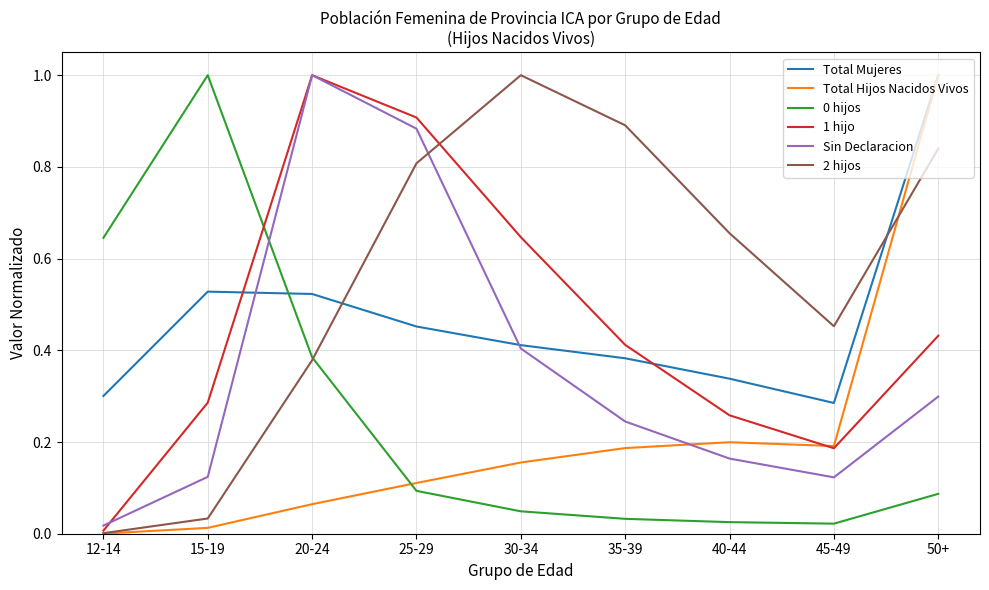

Is the value of 1 hijo at 45-49 greater than the value of 2 hijos at 12-14?

Yes